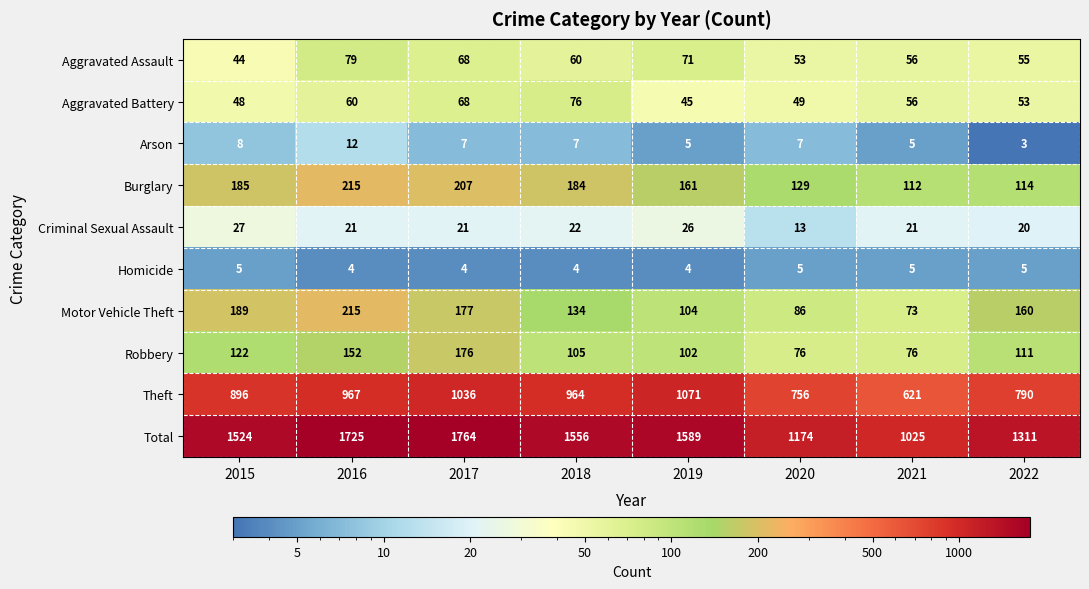

Rank the categories by Theft value from lowest to highest.

2021, 2020, 2022, 2015, 2018, 2016, 2017, 2019